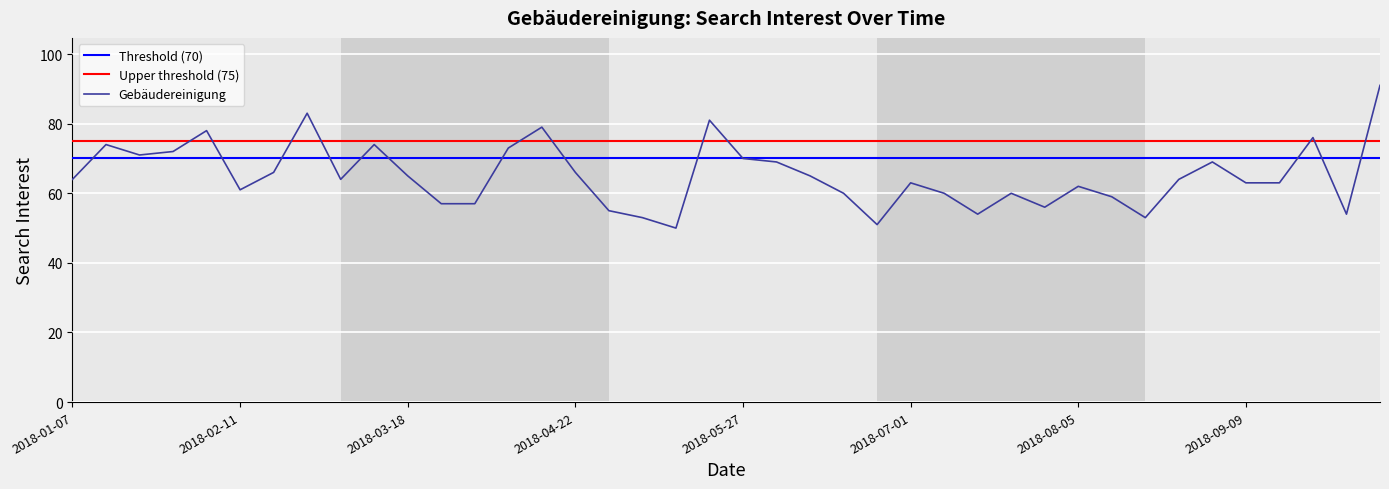

How many data points does each series have?

40